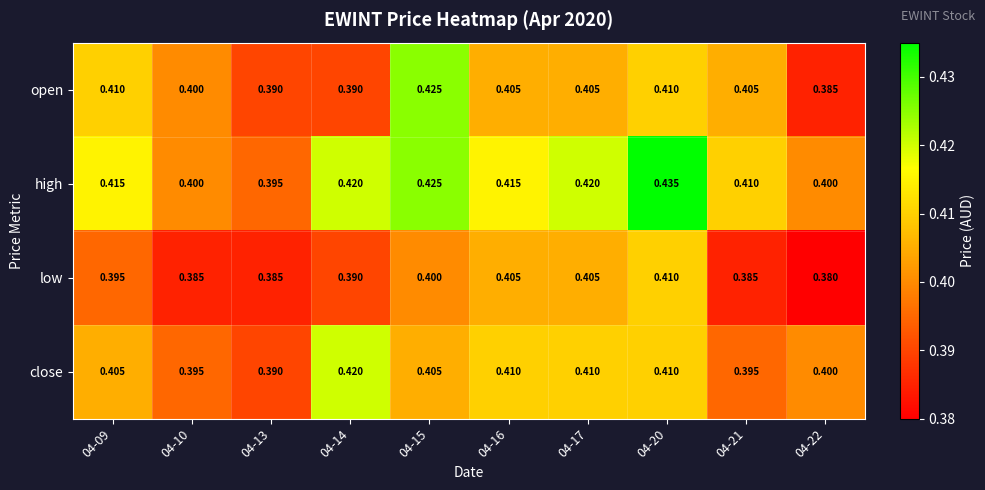

Which series changed the most between 04-13 and 04-17?

high